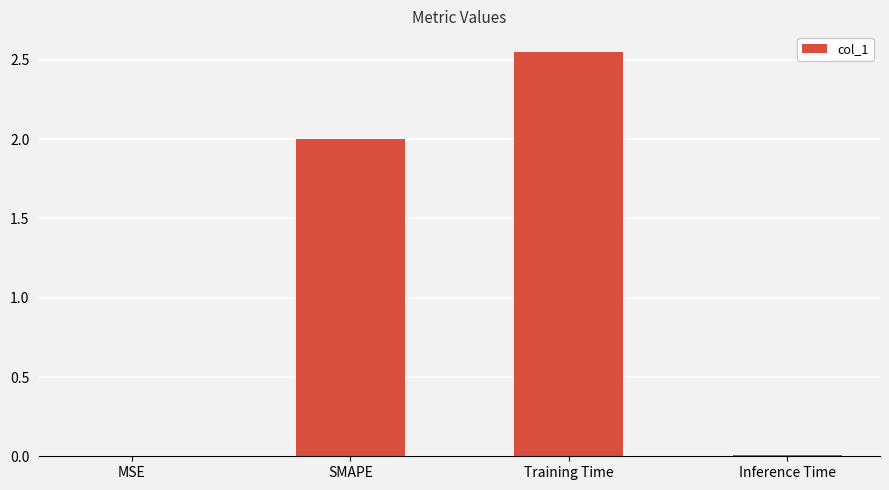

Which has a higher value, Training Time or MSE?

Training Time